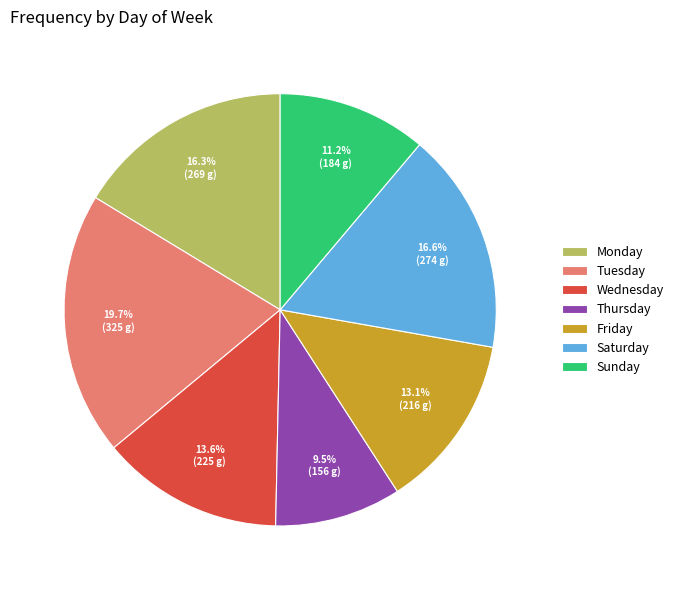

To the nearest percent, what percentage of the pie is Wednesday?

14%